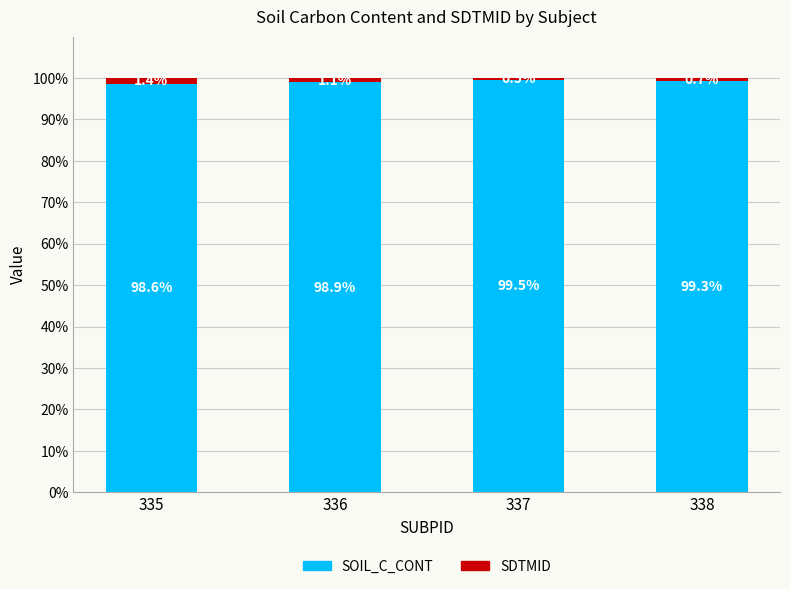

What is the difference between the maximum and minimum values in the SOIL_C_CONT series?

0.9